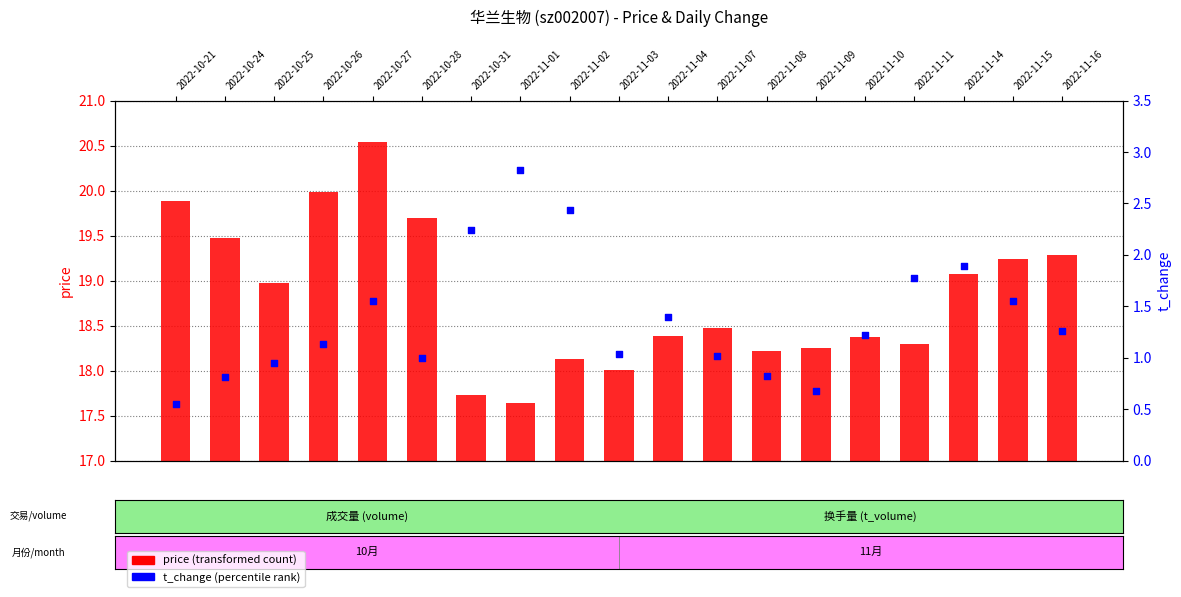

Which series contains the highest Y value?

price